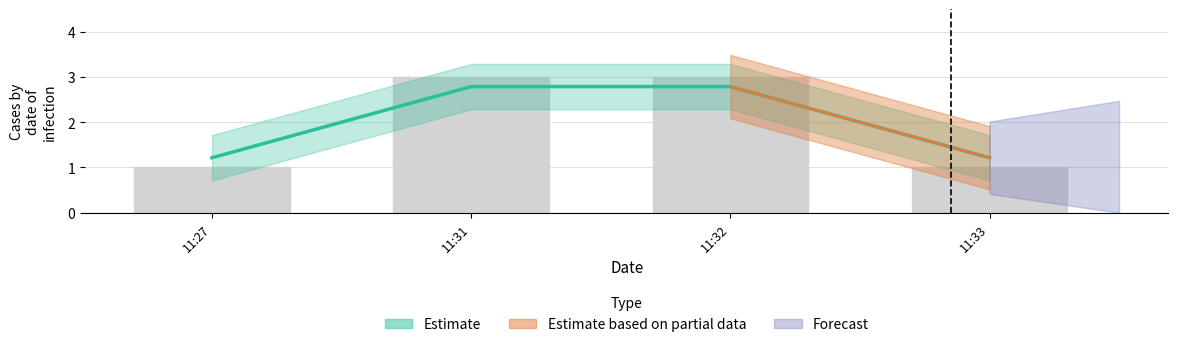

Where is the data nearest to the value 1?

11:27